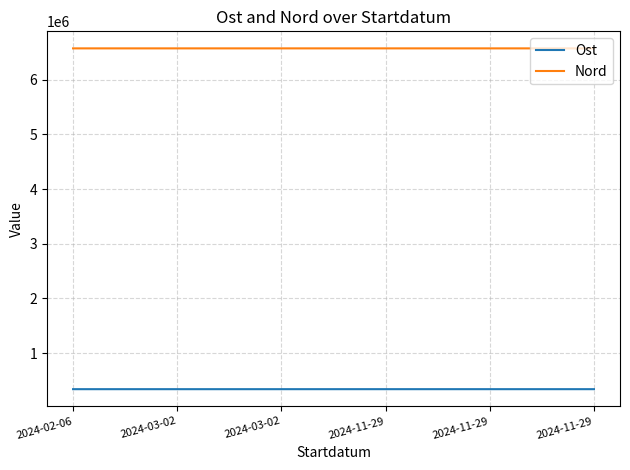

Which category has the highest value in the Nord series?

2024-11-29